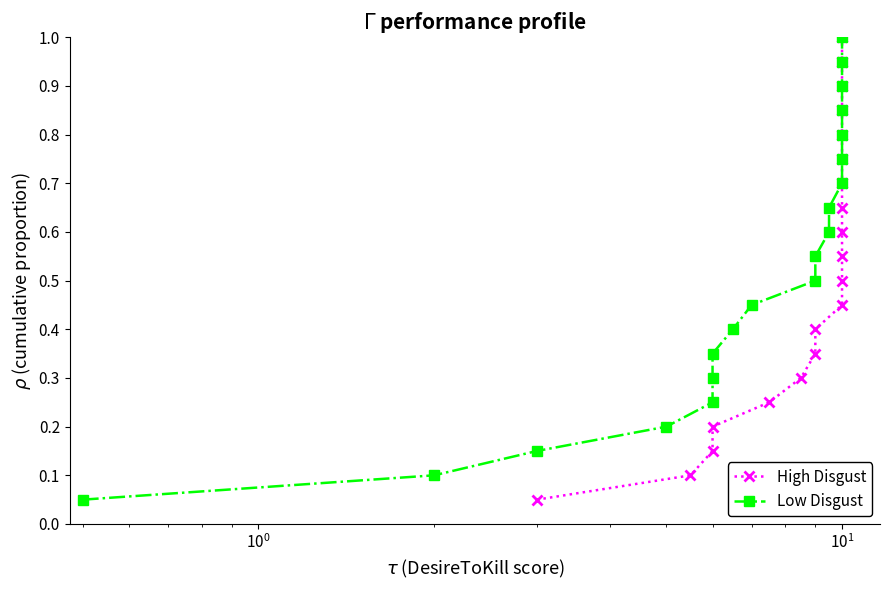

True or false: High Disgust has more than 0 points higher than both neighbors.

False